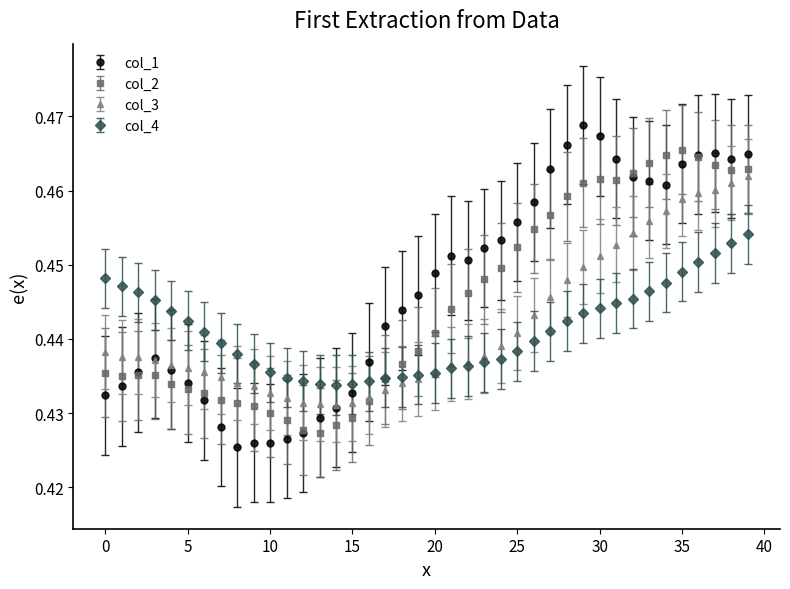

At how many categories does at least one series exceed 0?

40